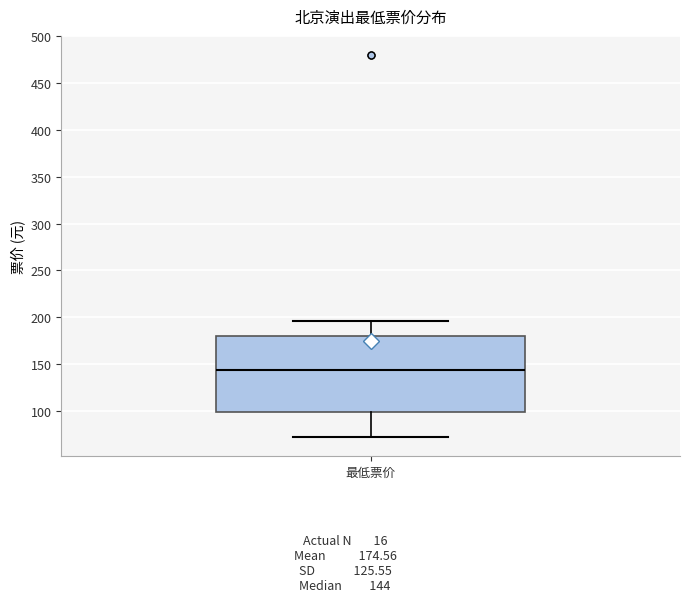

Where does the lower whisker of the box for 最低票价 end on the y-axis? The values are not printed on the chart, so give them approximately, as read against the axis.

70